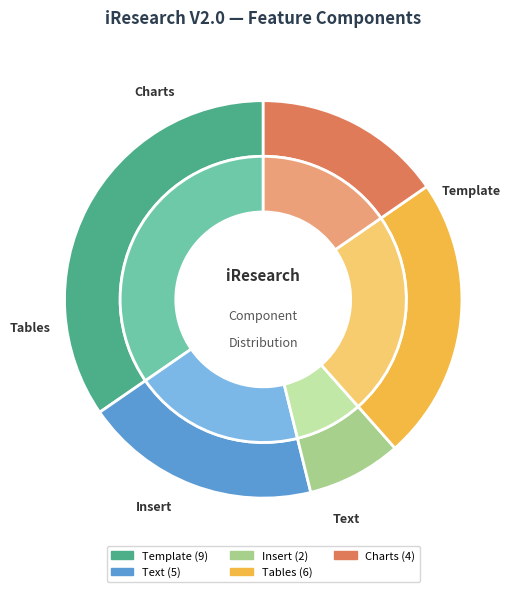

Which category has the biggest portion of the pie?

Template